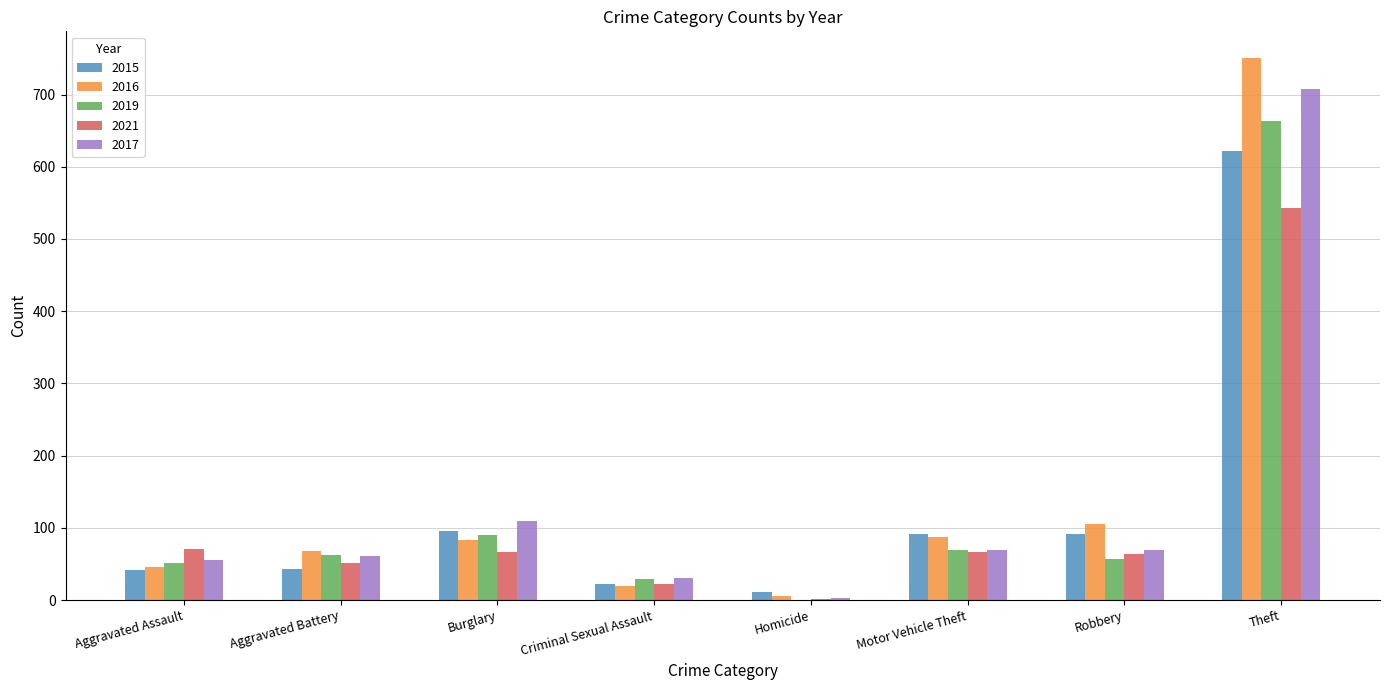

Between Criminal Sexual Assault and Robbery, which series saw the biggest shift?

2016